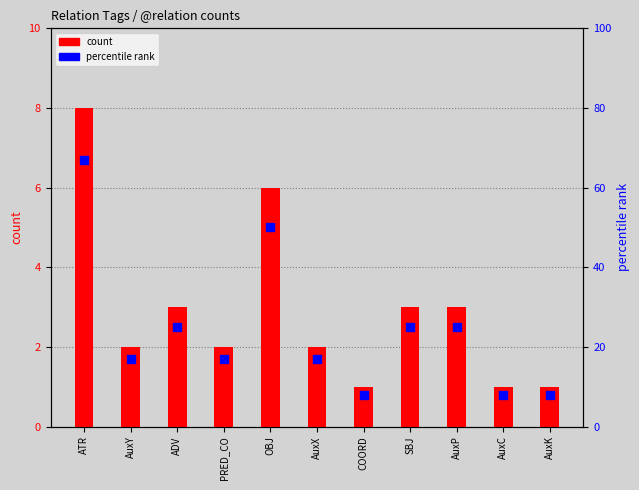

Which series has the largest Y range (max minus min)?

percentile rank